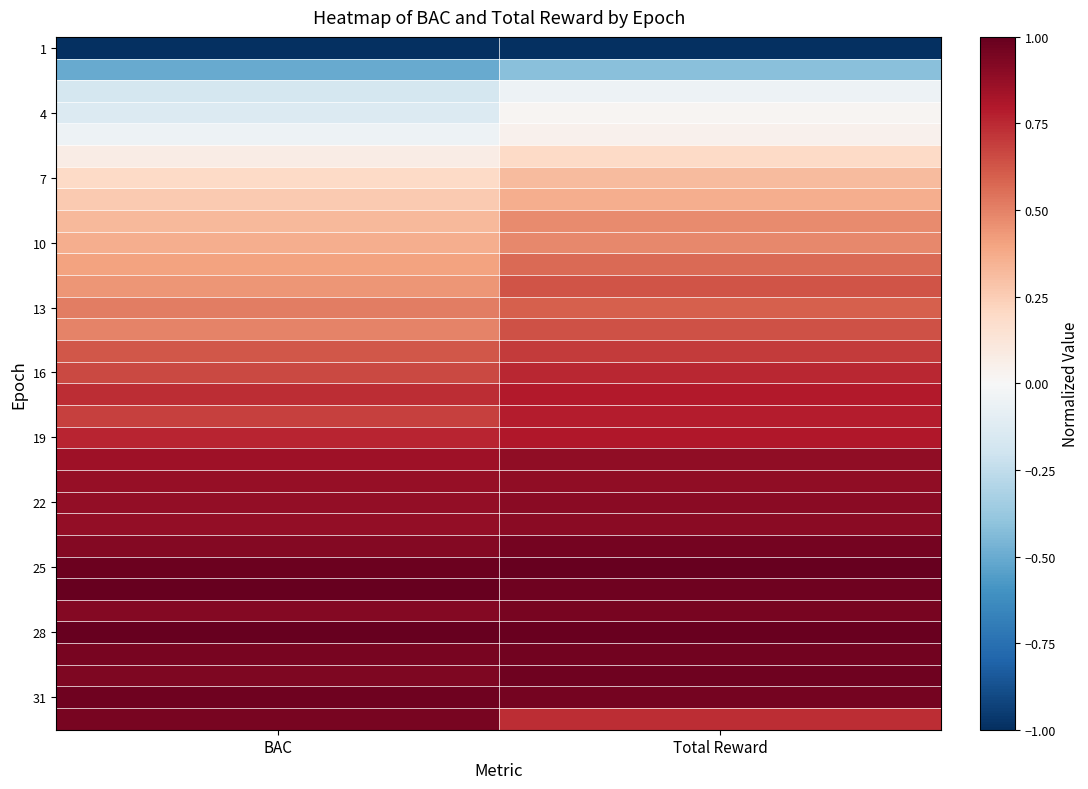

Between BAC and Total Reward, which is larger?

BAC